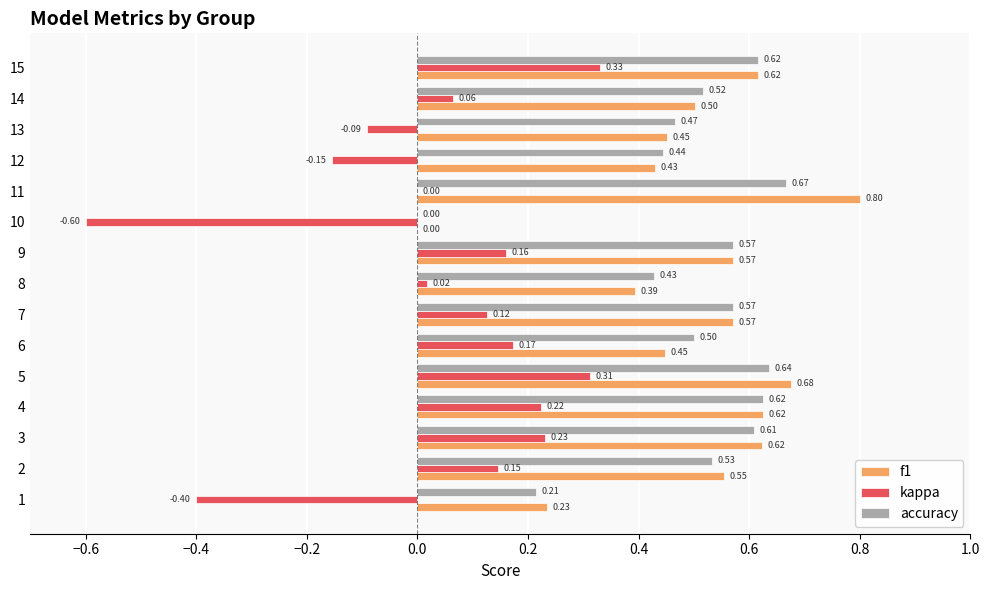

At which category is the sum across all series the highest?

5